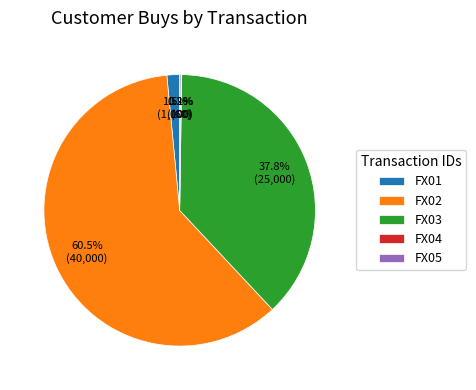

Which has a higher value, FX02 or FX01?

FX02